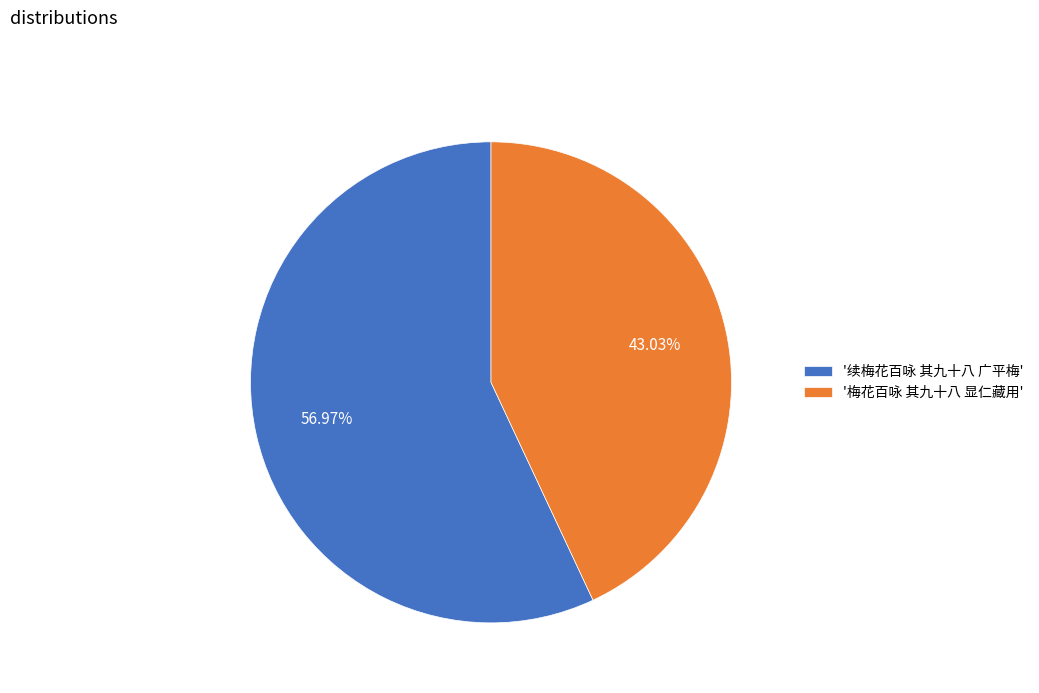

Does '梅花百咏 其九十八 显仁藏用' account for over 50% of the chart?

No